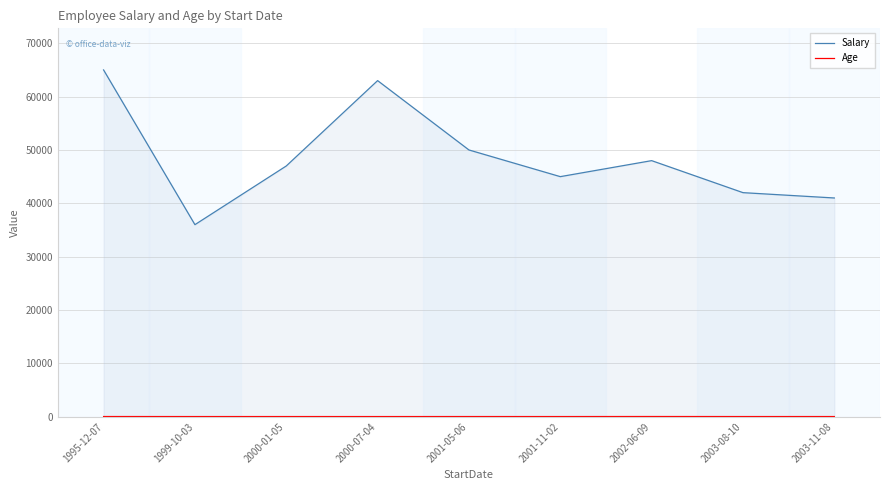

True or false: Age has a value of 46 at 2003-08-10.

False